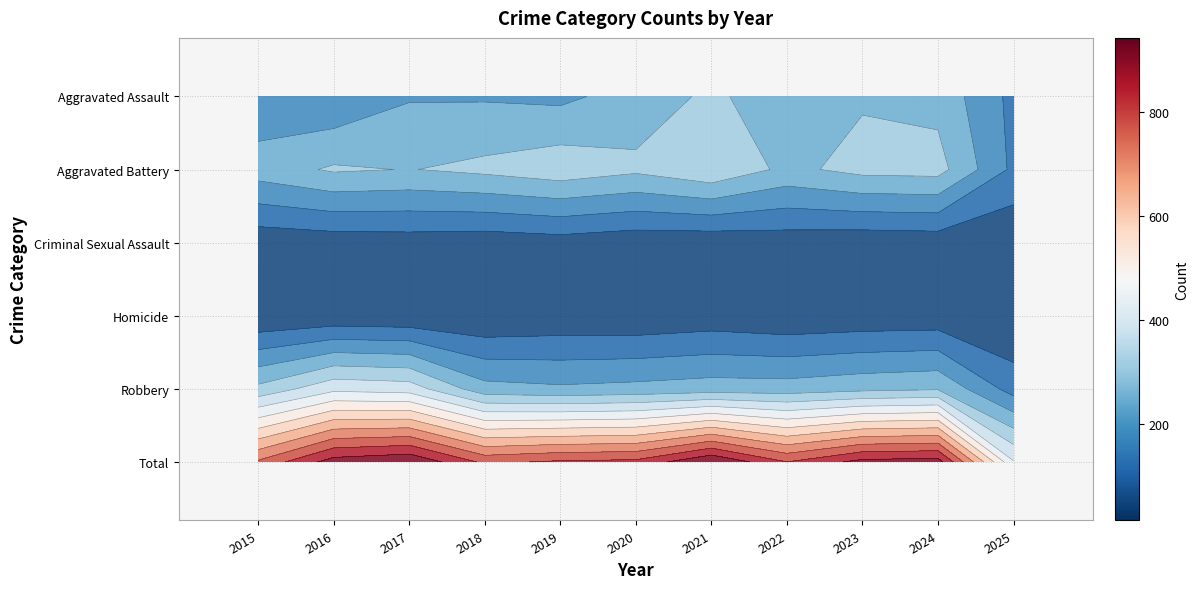

The Criminal Sexual Assault series shows 9 at 2018. True or false?

False